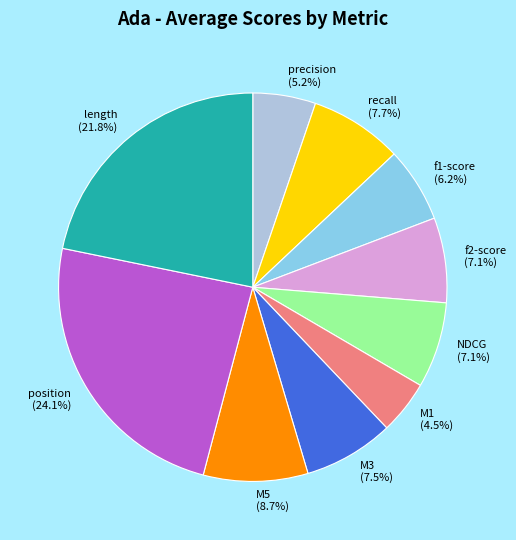

Is there any slice that represents more than half of the pie?

No